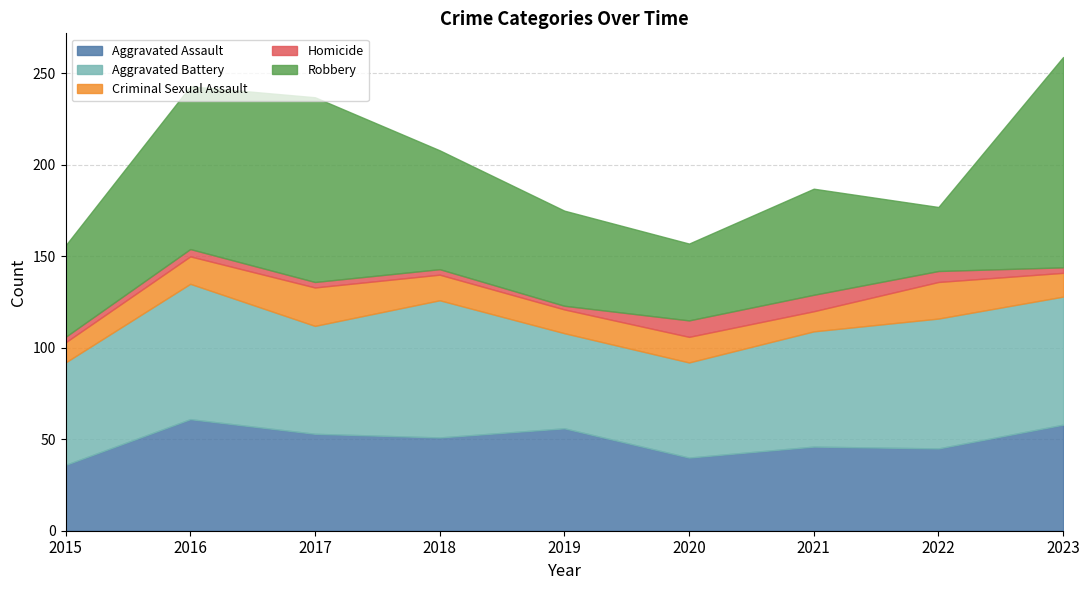

Where does the Homicide series first go above 3?

2016